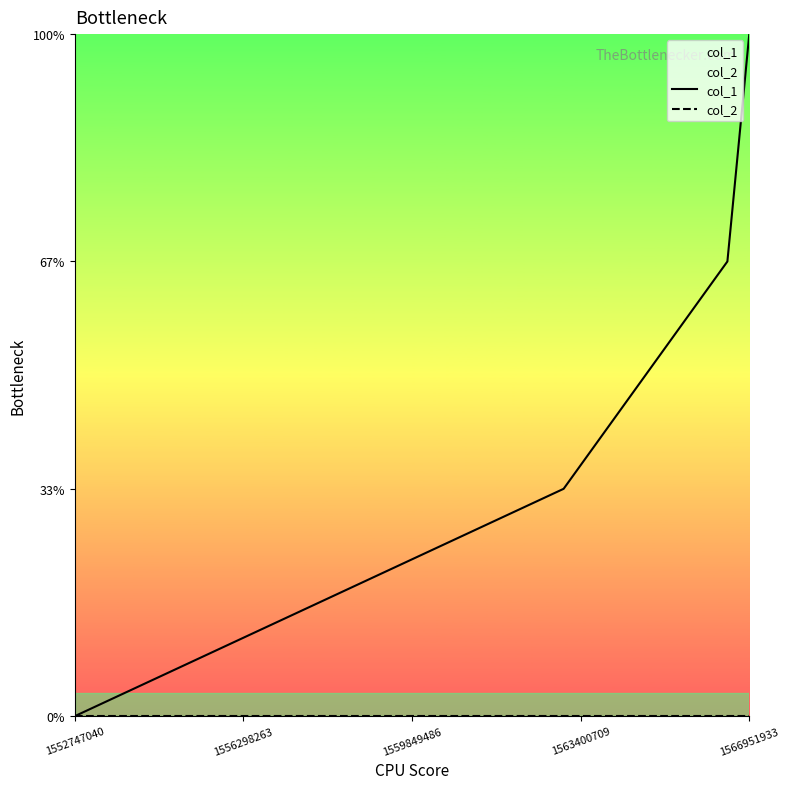

Does the chart have visible grid lines?

No